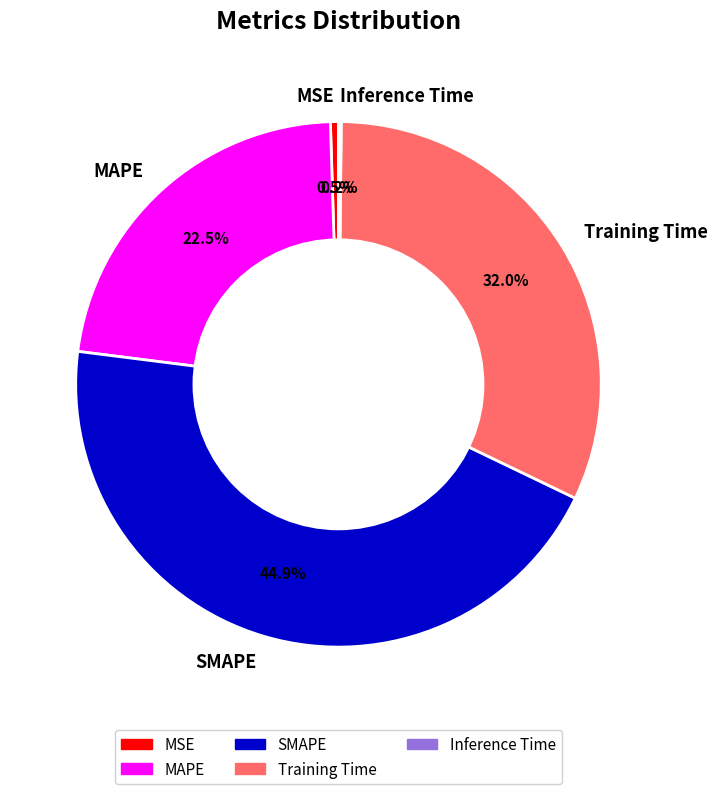

Does MSE account for over 50% of the chart?

No